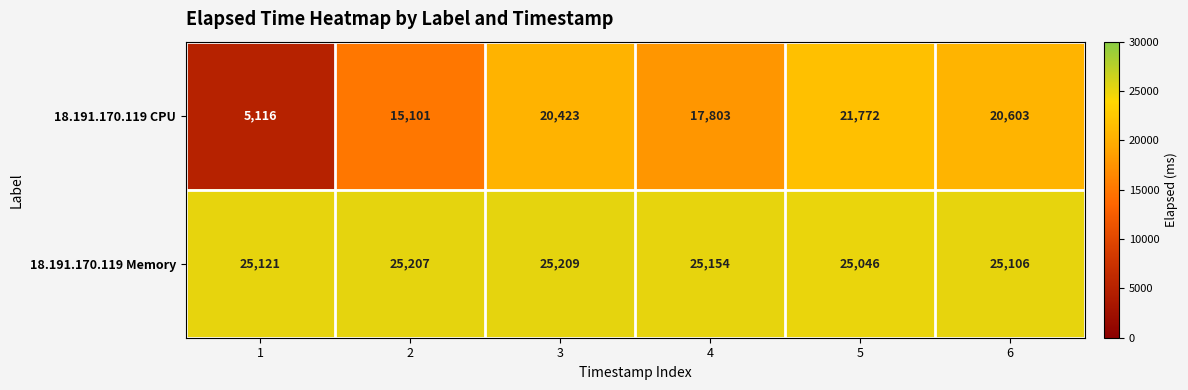

Reading left to right, transcribe all the data shown in this chart.

18.191.170.119 CPU: 1=5116	2=15101	3=20423	4=17803	5=21772	6=20603
18.191.170.119 Memory: 1=25121	2=25207	3=25209	4=25154	5=25046	6=25106